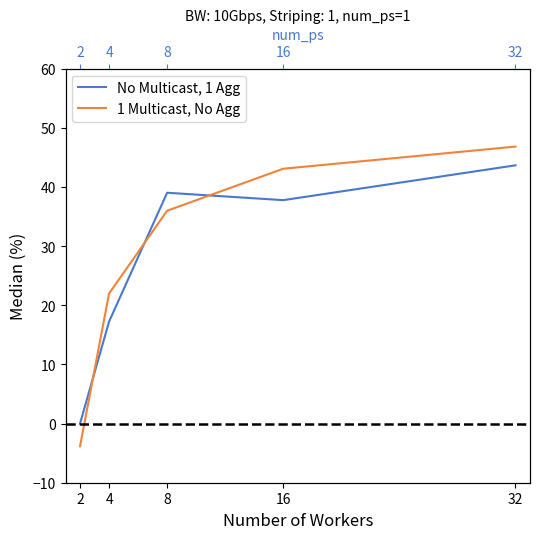

What is the difference between the 1 Multicast, No Agg values at 8 and 16?

7.1